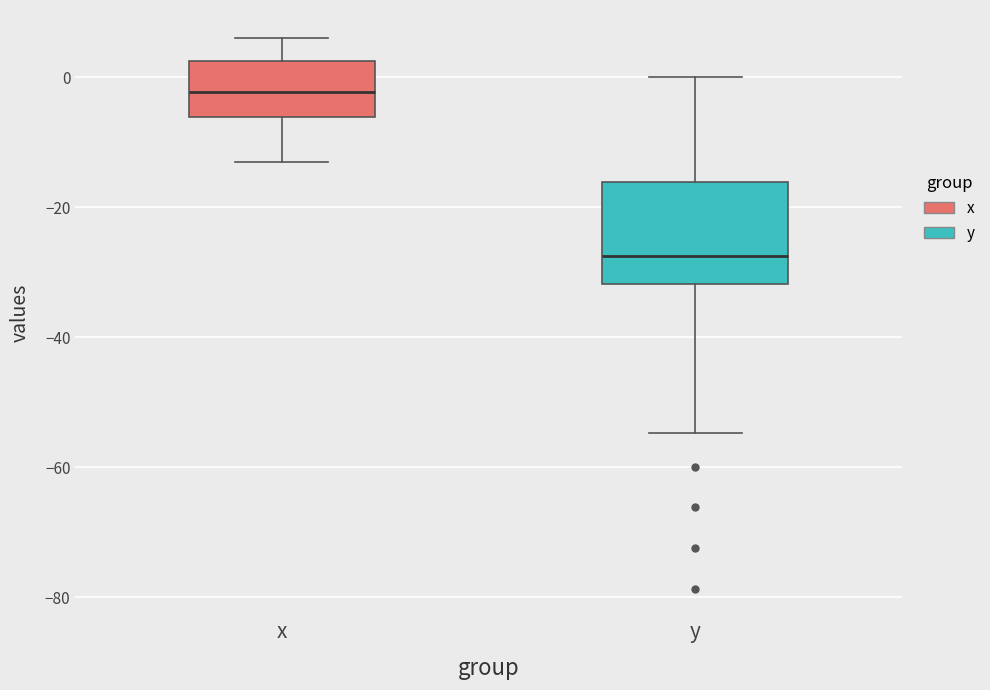

Reading left to right, transcribe this box plot: for each box, give where its median line is, the range the box spans, and where its two whiskers end, as read against the y-axis. The values are not printed on the chart, so give them approximately, as read against the axis.

x: median -2, box -6 to 2, whiskers -14 to 6
y: median -28, box -32 to -16, whiskers -54 to 0